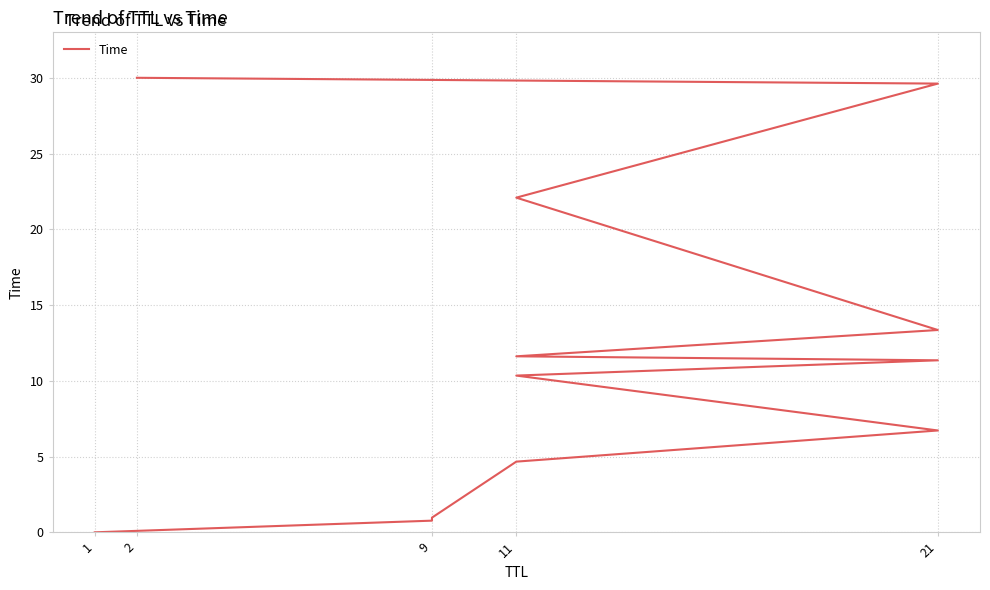

True or false: there are more than 0 points higher than both neighbors.

False